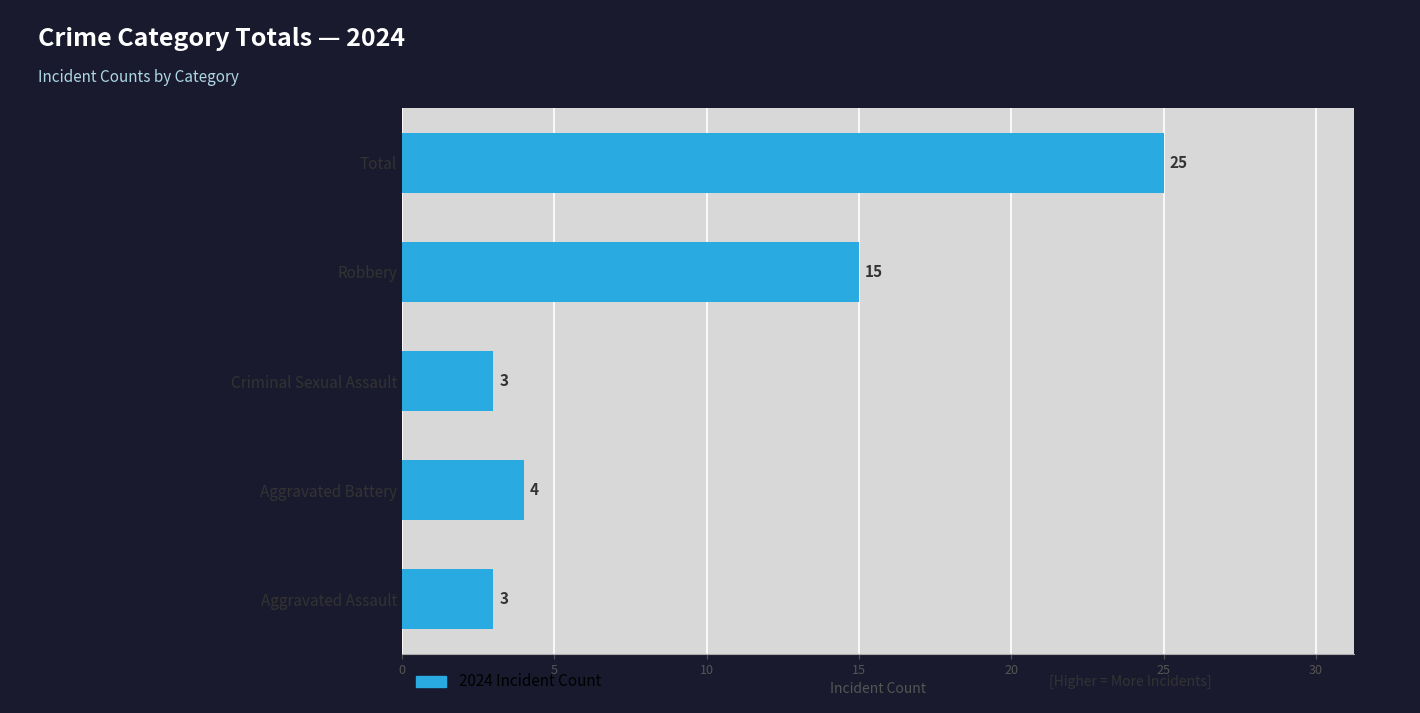

What is the ratio of the value at Aggravated Battery to the value at Aggravated Assault?

1.3